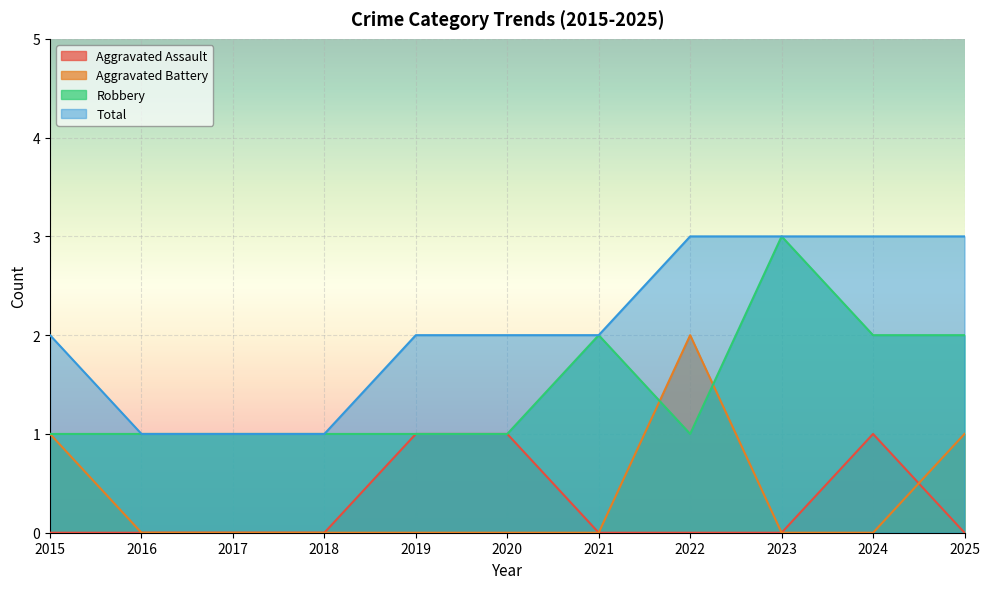

True or false: Aggravated Assault and Robbery intersect in this chart.

False